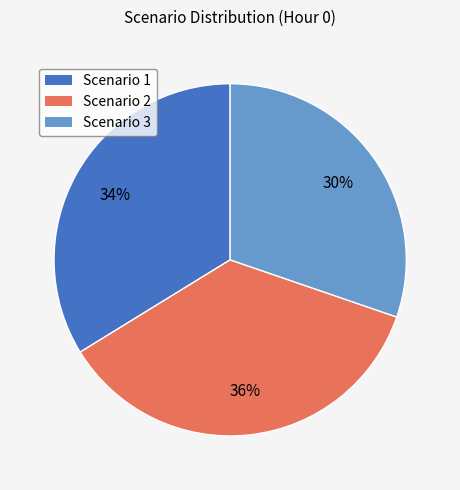

Does Scenario 3 represent more than half of the total?

No